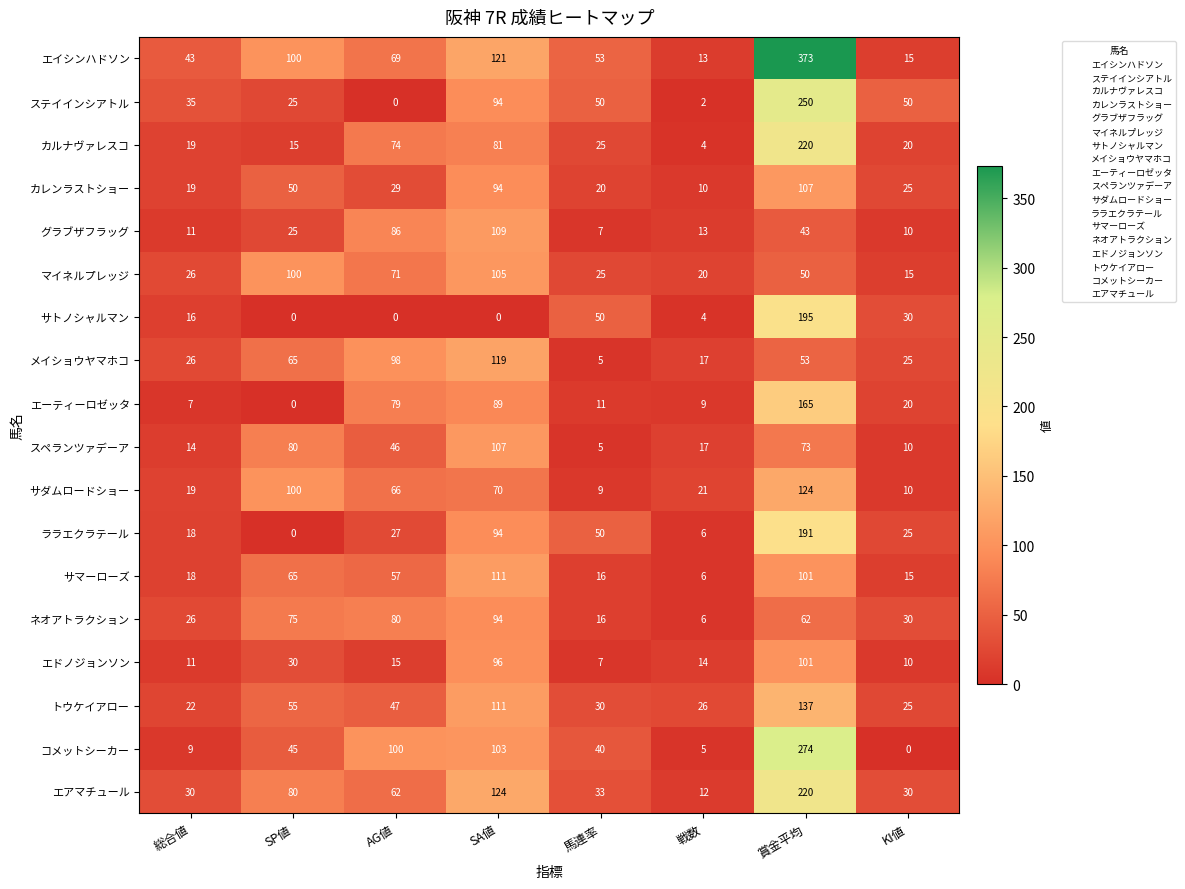

Which label corresponds to the largest value in the chart?

賞金平均